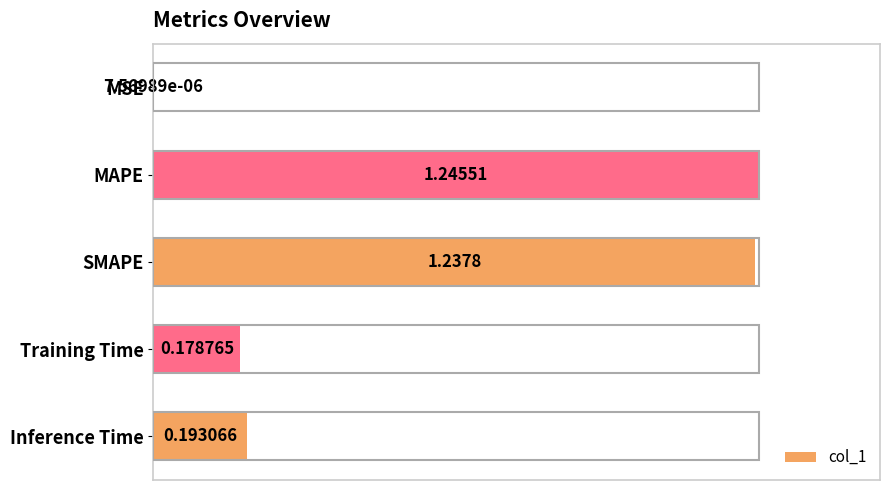

What is the sum of all values?

2.3